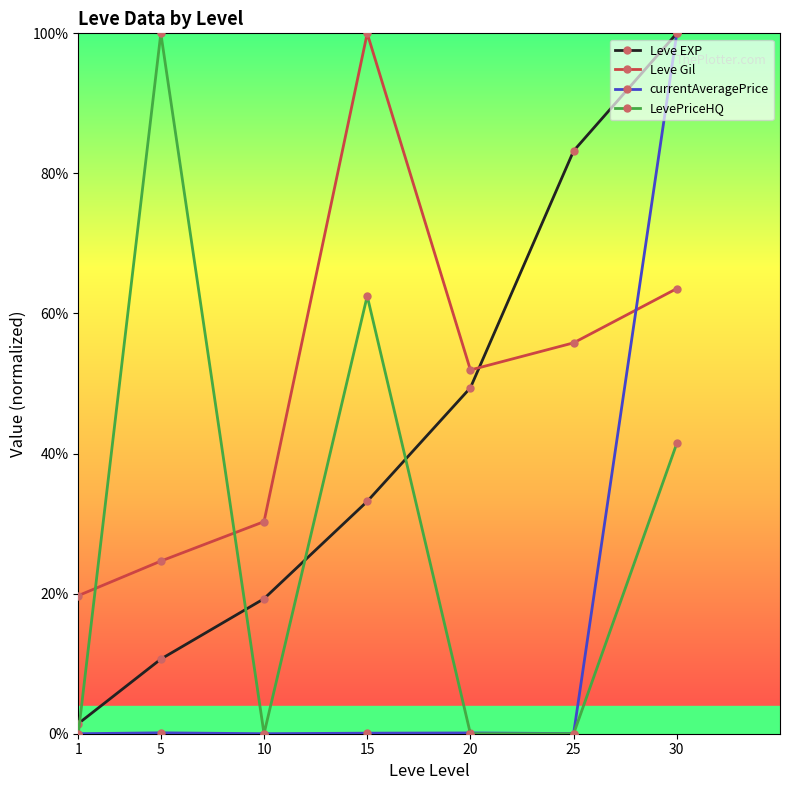

Is this an area chart (filled region under the line)?

No